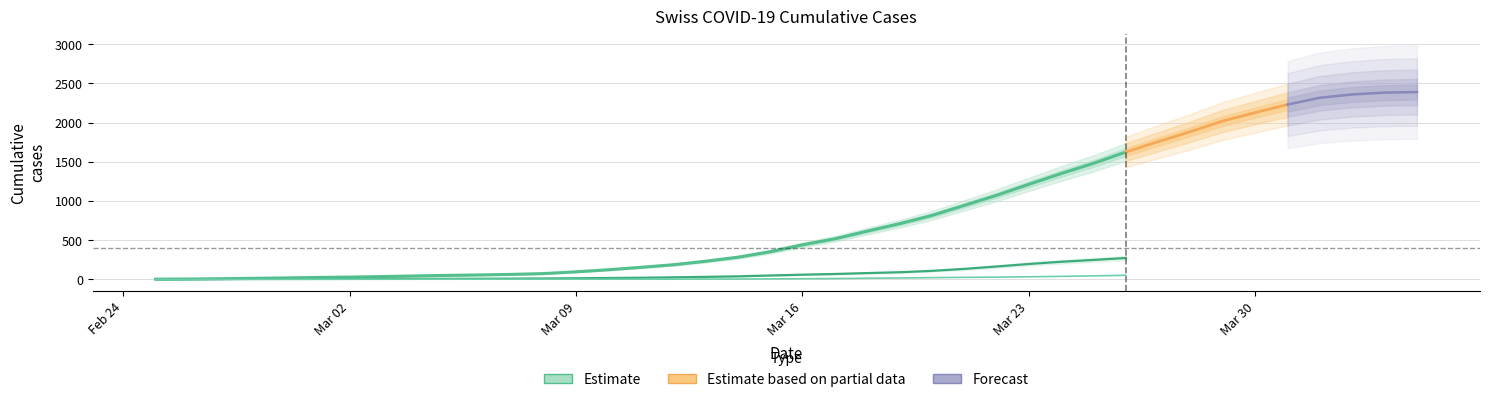

True or false: CH has a value of 2277 at 35.

True